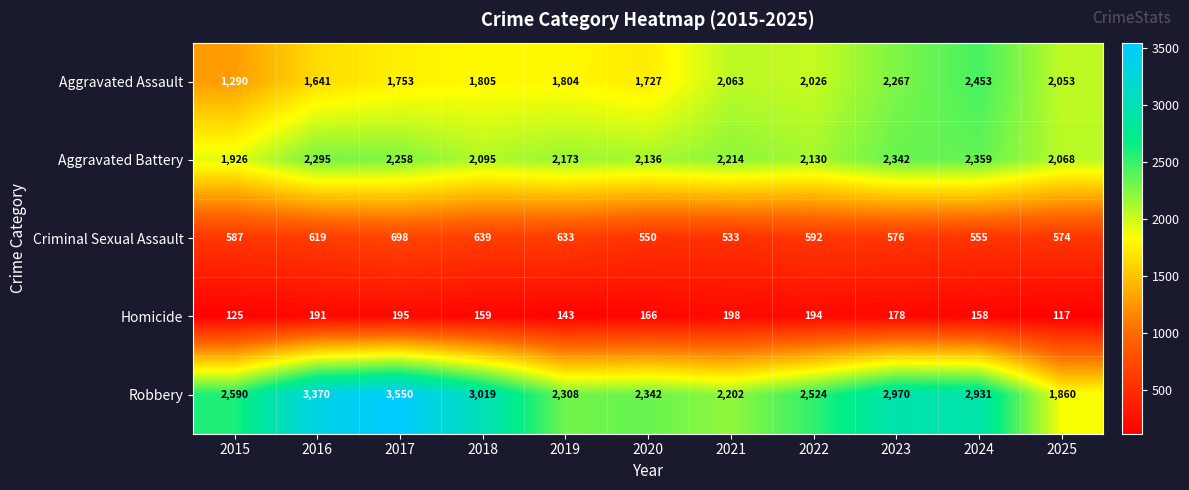

The value of Aggravated Assault at 2025 is 2053. True or false?

True